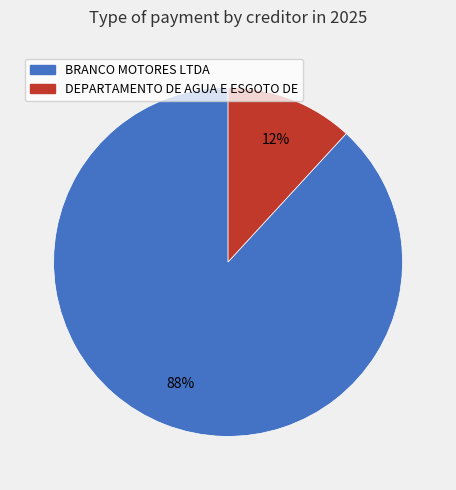

To the nearest percent, what is the difference between the largest and smallest slice percentages?

76%